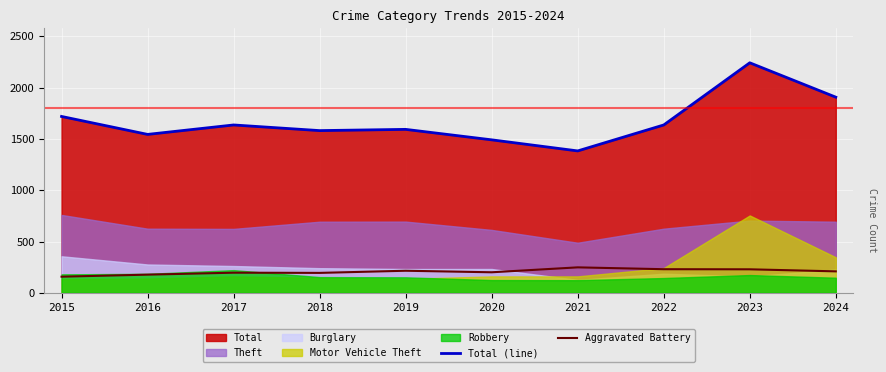

What is the highest value of the Total (line) series?

2242